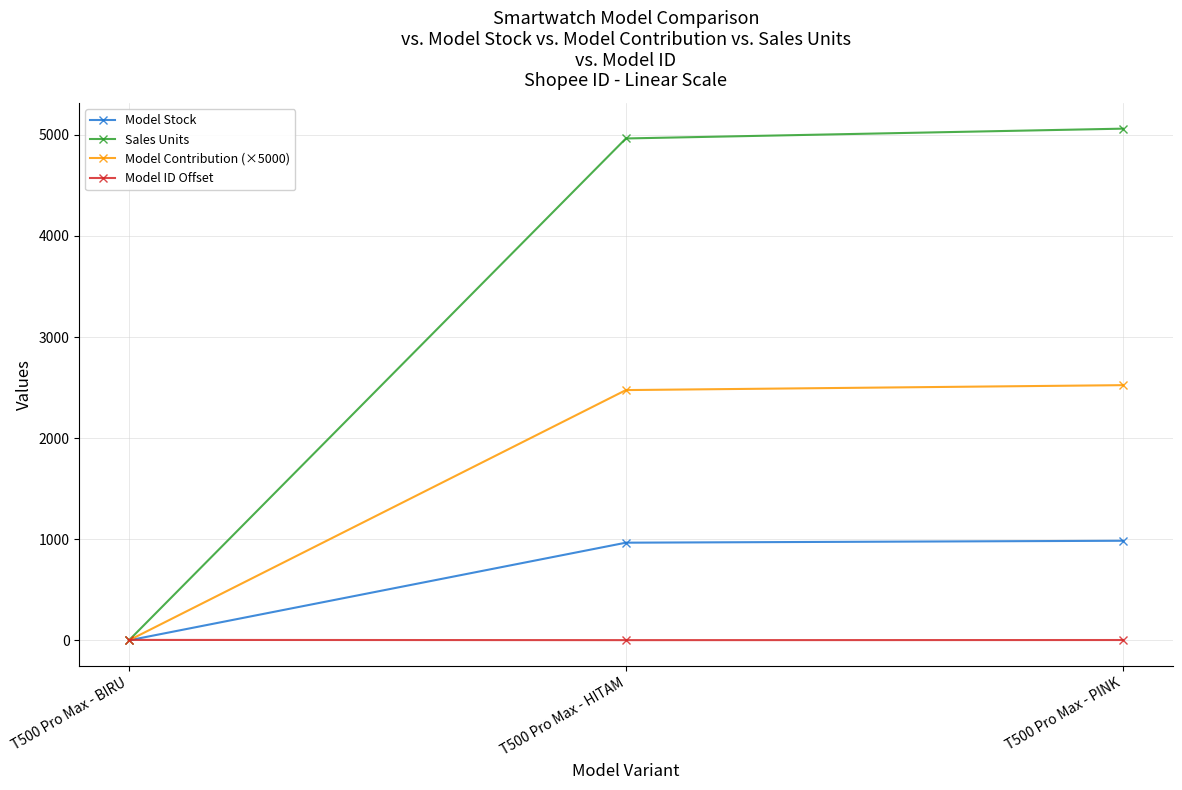

Which series has the widest spread of values?

Sales Units